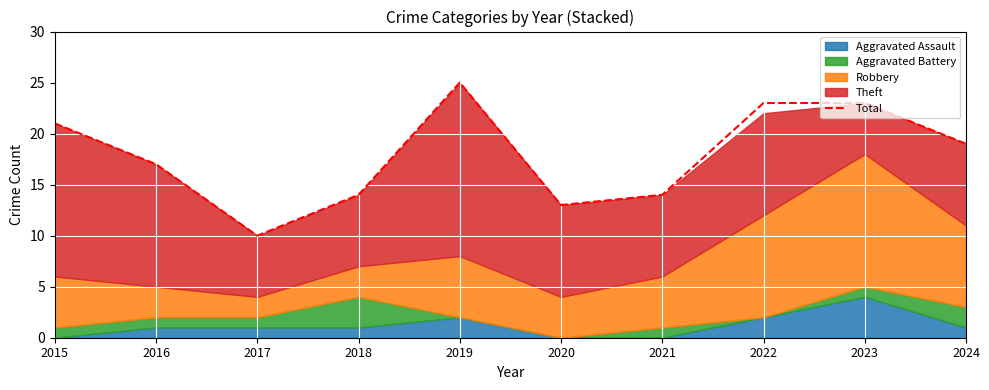

Is it true that the value at 2015 is 8?

False